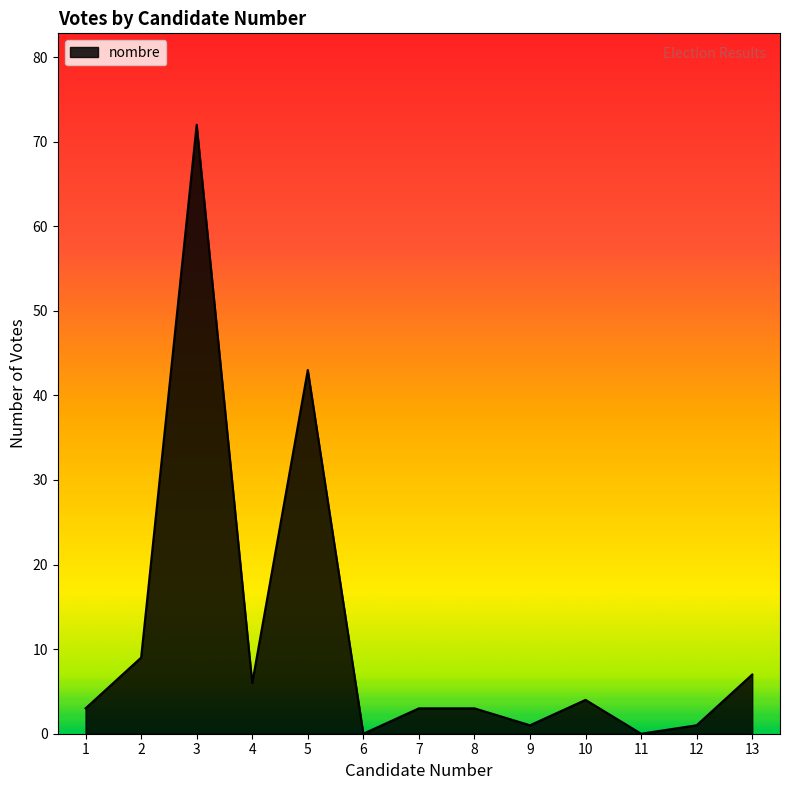

The value at 13 is 7. True or false?

True